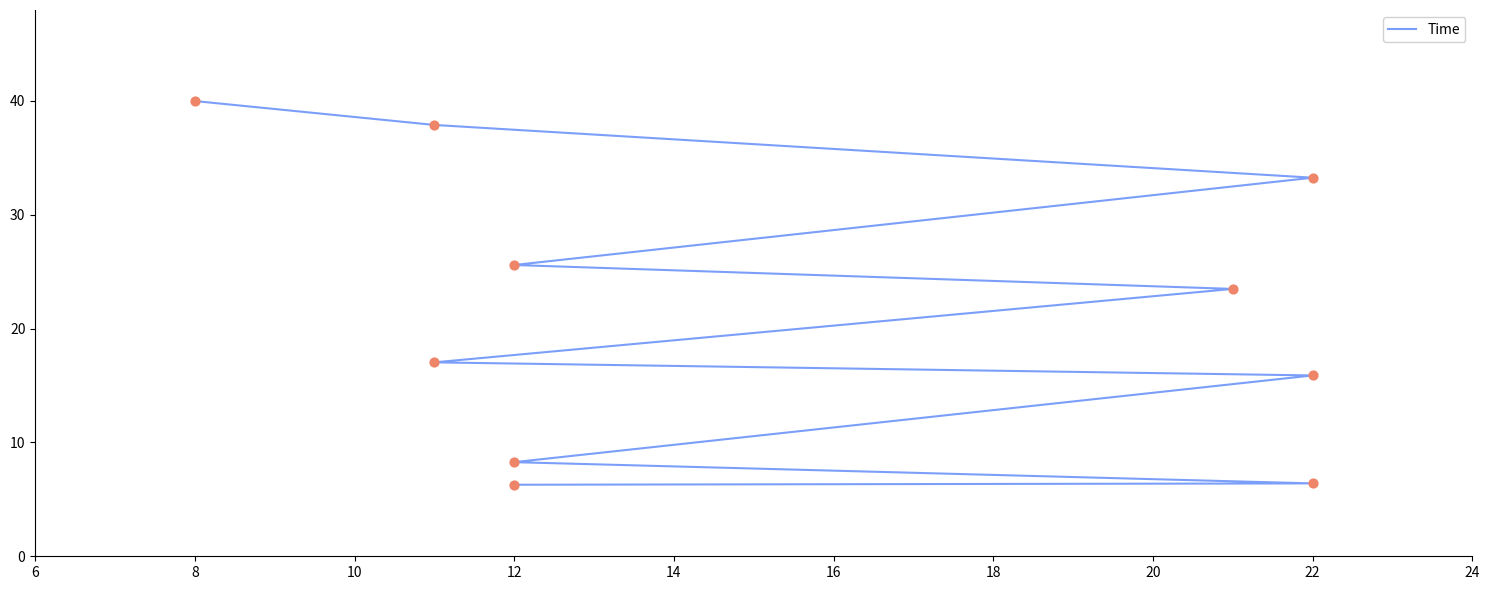

What is the change in value from 22 to 8?

+33.6